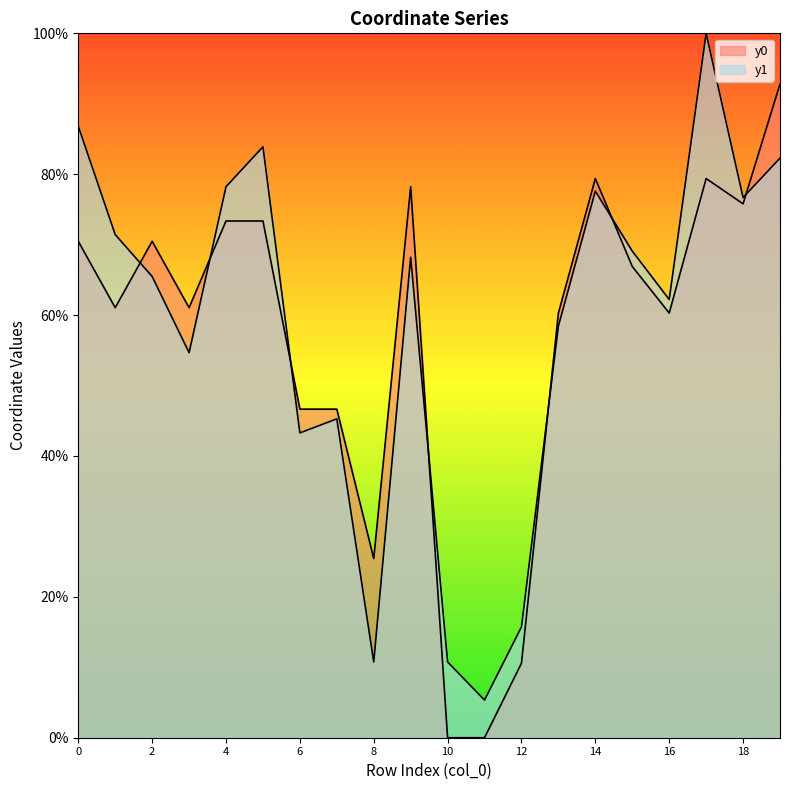

Reading right to left, what are all the values shown in this chart?

y0: 19=92.8	18=75.8	17=79.4	16=60.3	15=66.9	14=79.4	13=60.3	12=10.6	11=0.0	10=0.0	9=78.2	8=25.4	7=46.7	6=46.7	5=73.4	4=73.4	3=61.0	2=70.5	1=61.0	0=70.5
y1: 19=82.3	18=76.7	17=100.0	16=62.2	15=69.1	14=77.6	13=58.4	12=15.7	11=5.3	10=10.8	9=68.2	8=10.8	7=45.3	6=43.3	5=83.9	4=78.2	3=54.7	2=65.5	1=71.4	0=86.8